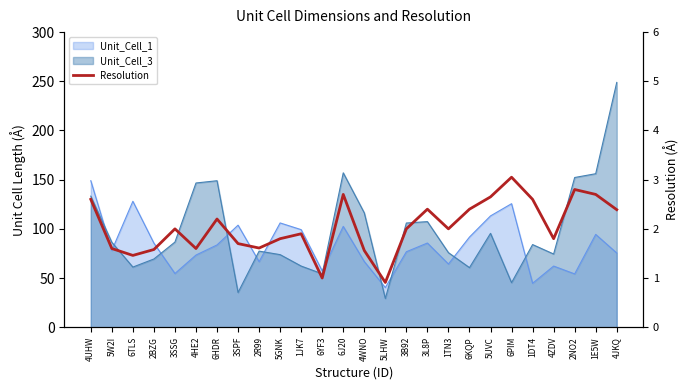

What is the label of the 15th point from the left?

5LHW